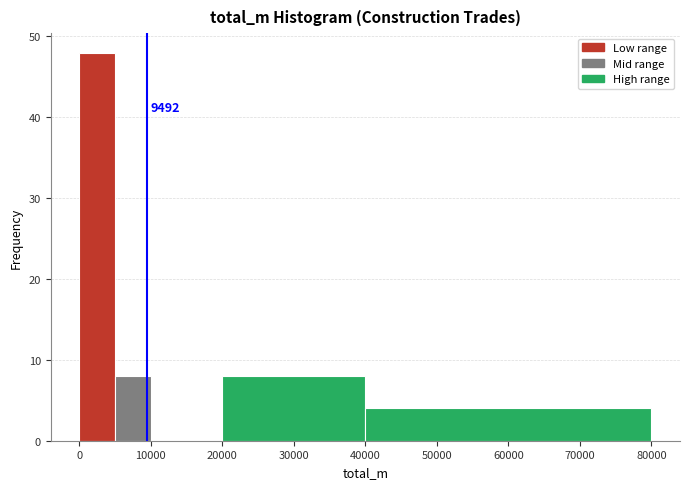

Which range on the x-axis has the tallest bar?

0 to 5000